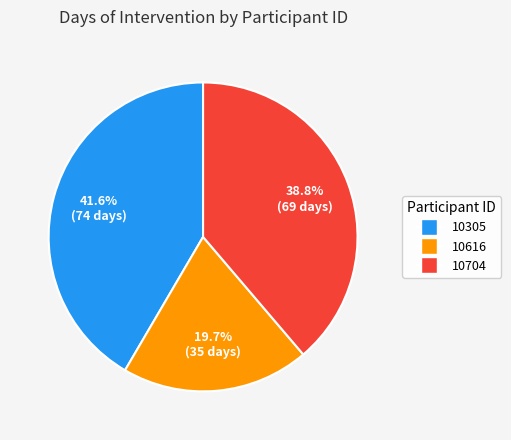

Approximately how many times larger is the value at 10704 compared to 10305?

0.9